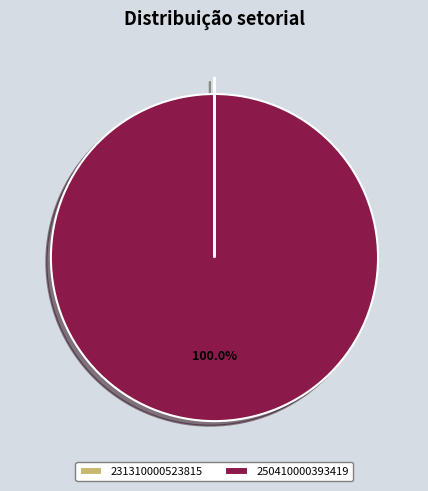

Does 250410000393419 account for over 50% of the chart?

Yes